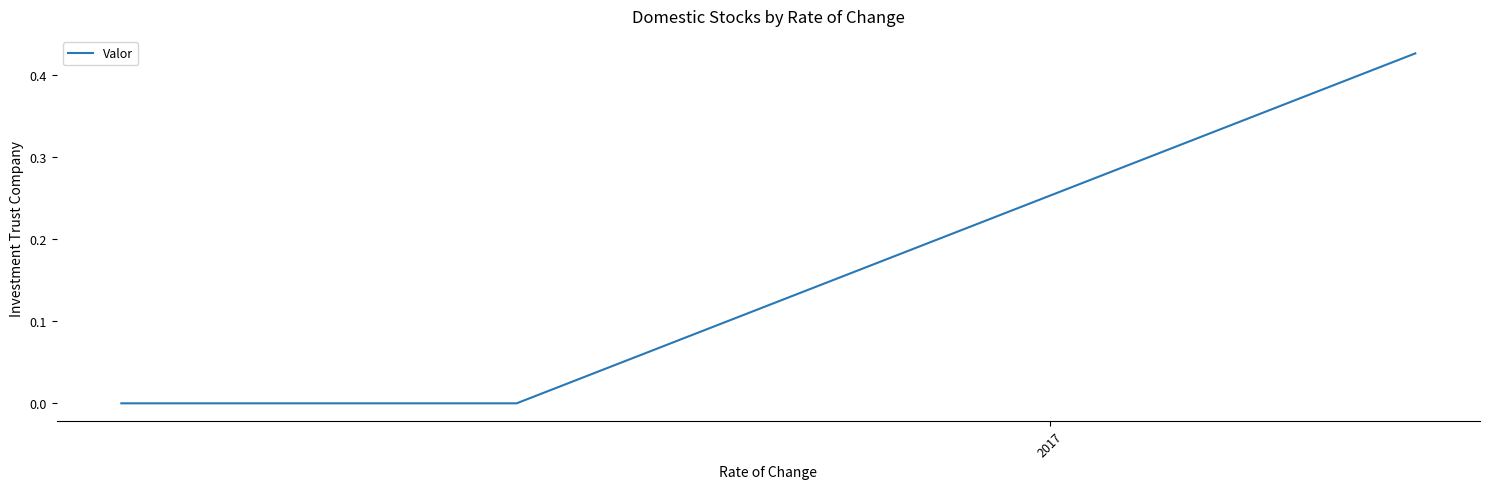

What is the value of the 5th point from the left?

0.4